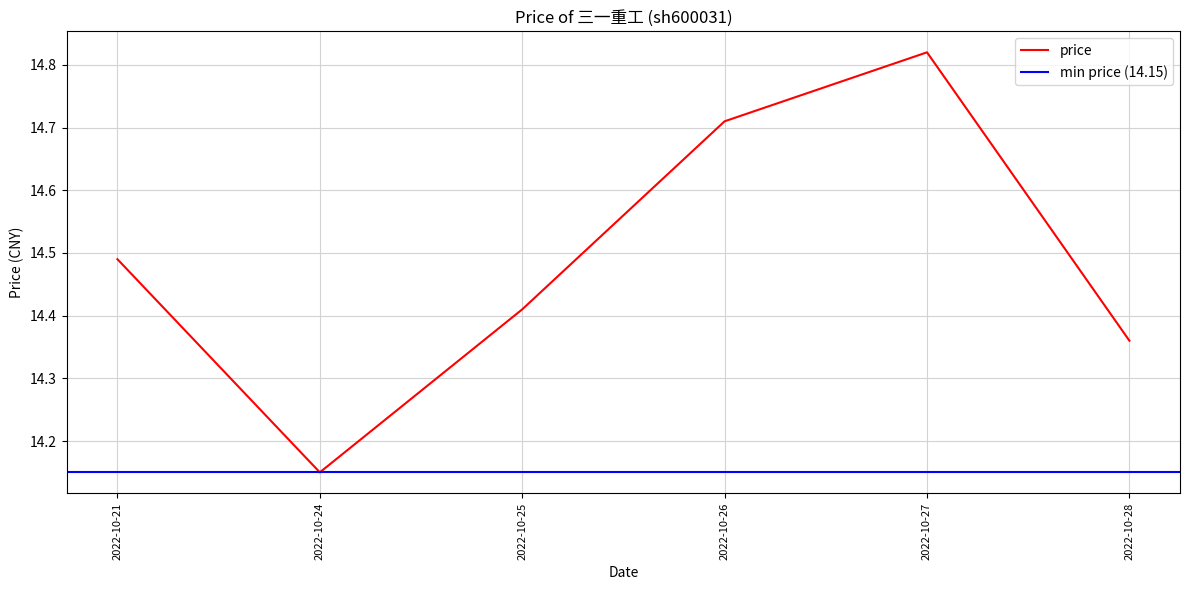

Approximately how many times larger is the value at 2022-10-25 compared to 2022-10-28?

1.0